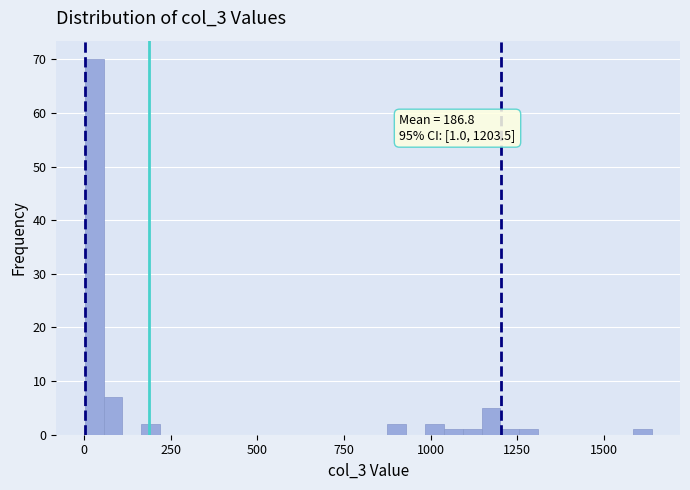

Around what value on the x-axis is the tallest bar? Give the approximate position of its centre, as read against the axis.

50